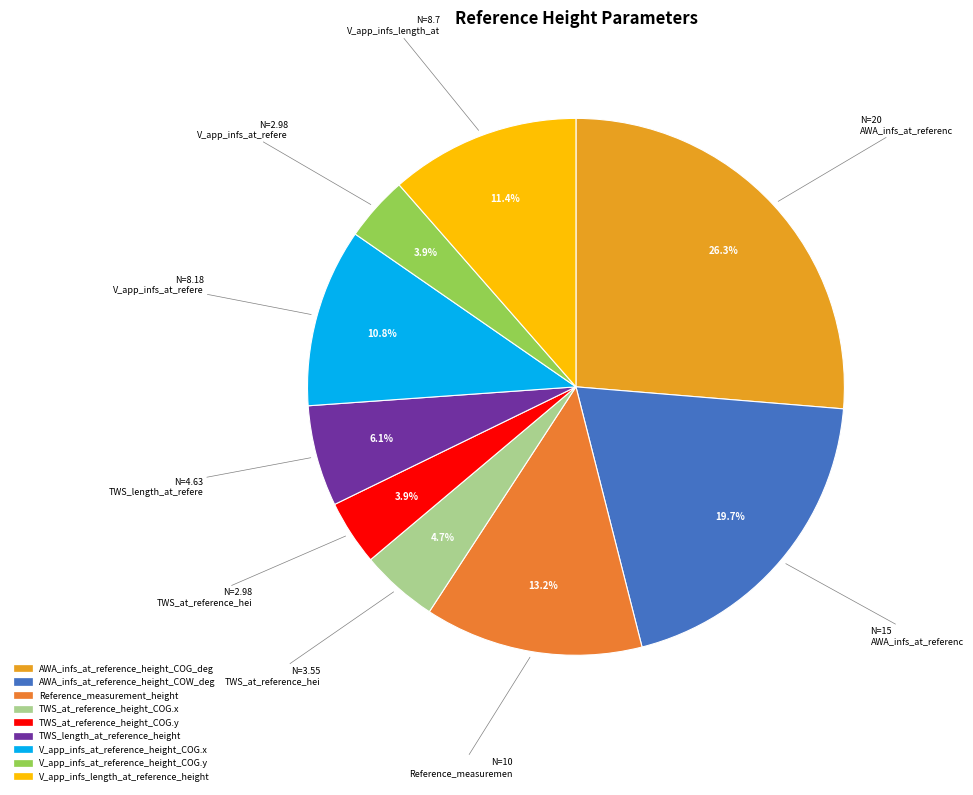

Is AWA_infs_at_reference_height_COW_deg the majority of the pie?

No